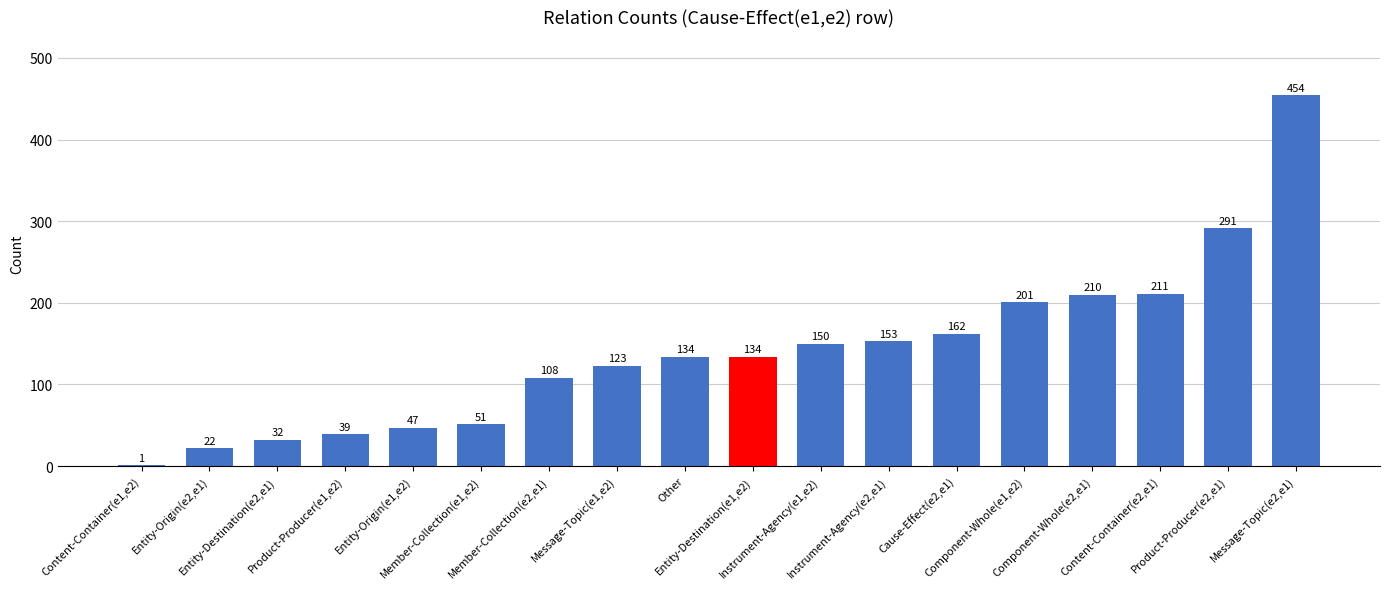

Are the bars horizontal?

No